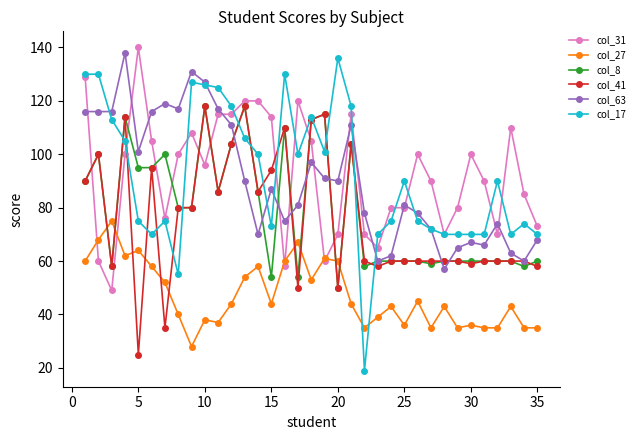

What is the greatest value displayed?

140